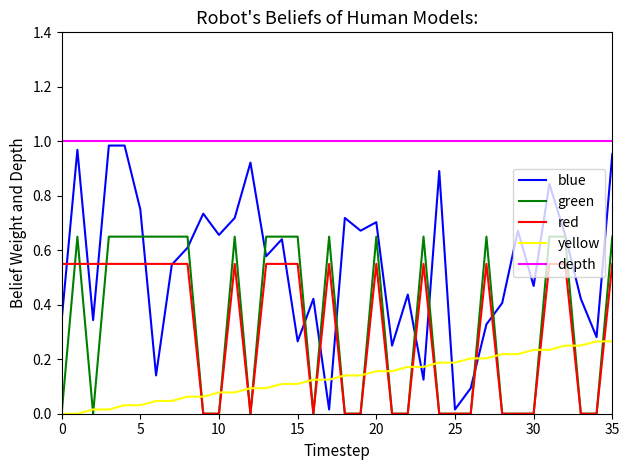

How many intersections are there between red and yellow?

16